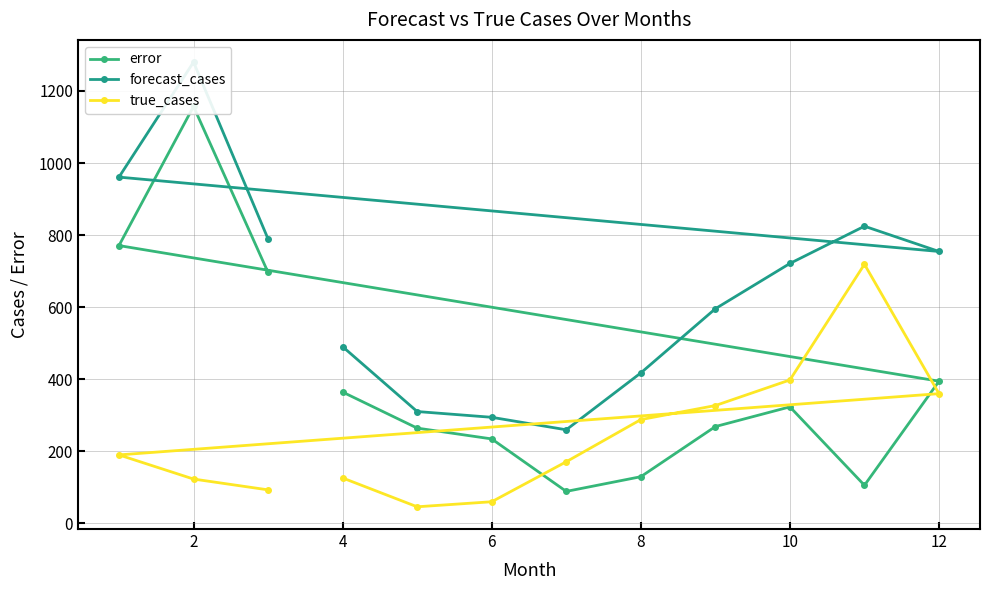

What is the minimum value for error?

88.7